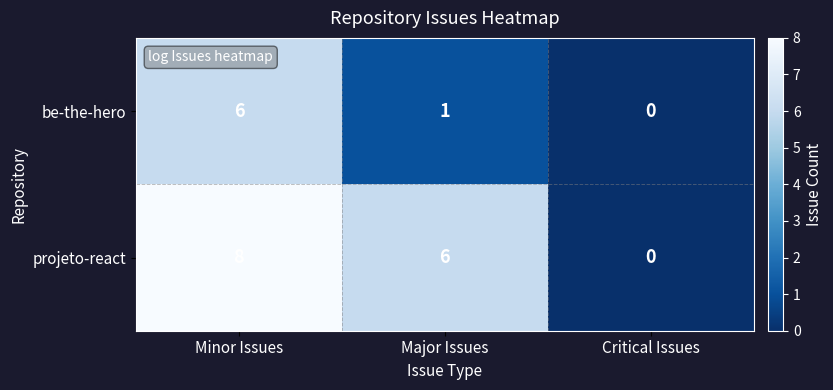

List the series in order of their overall mean, highest first.

projeto-react, be-the-hero